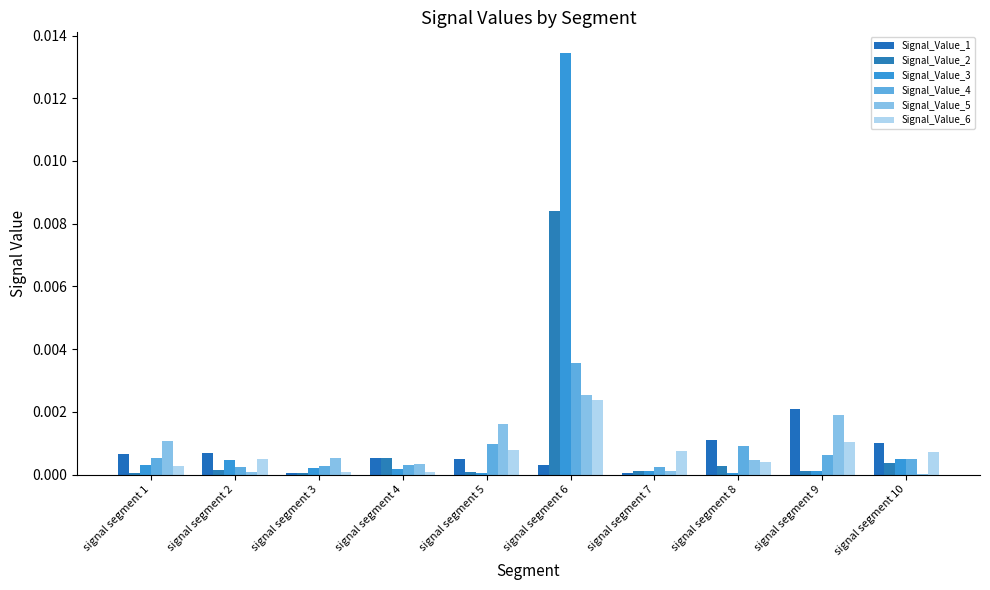

Are the bars horizontal?

No